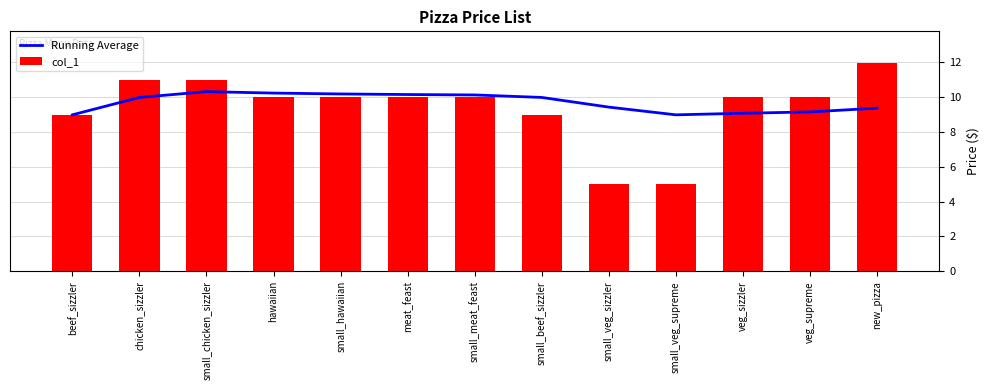

Which series has the largest range (max minus min)?

col_1